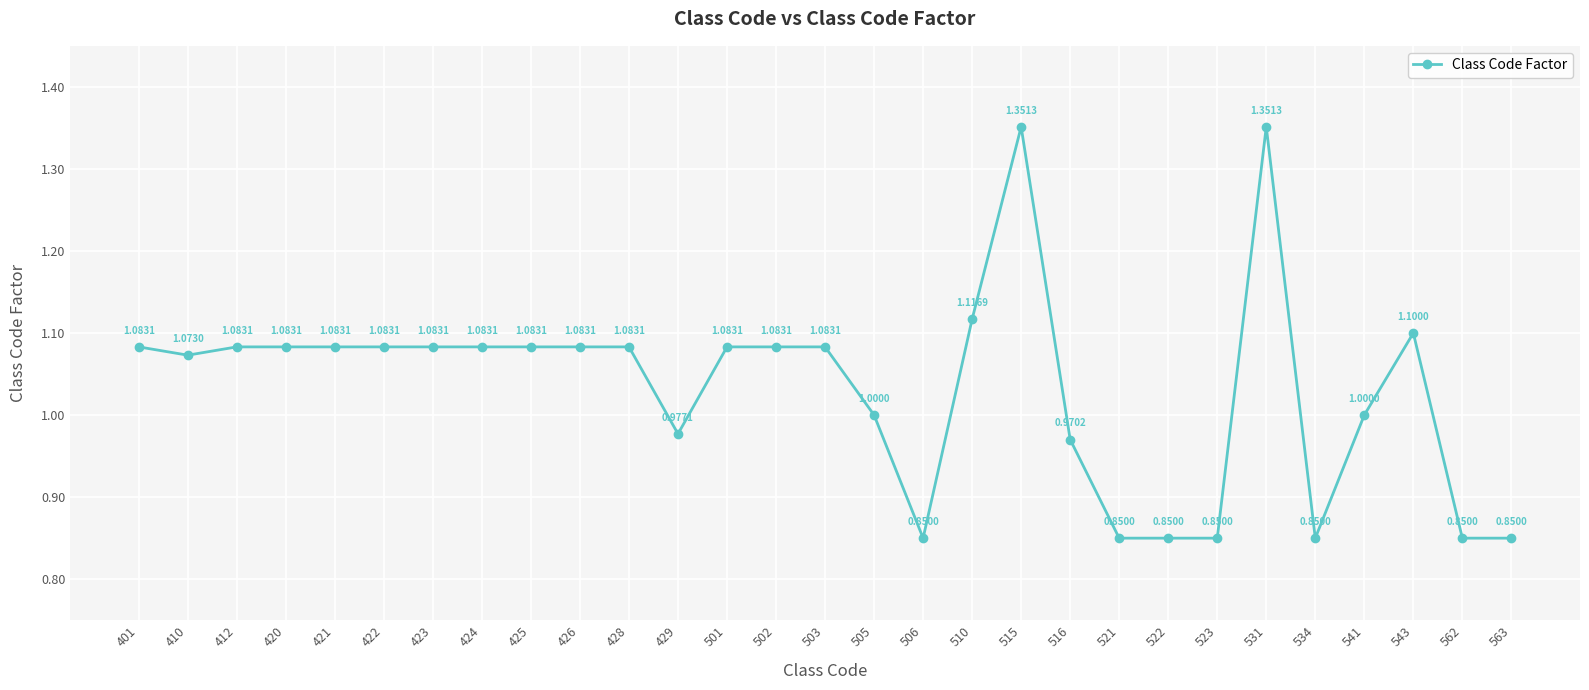

The chart shows a value of 0.6 at 429. True or false?

False